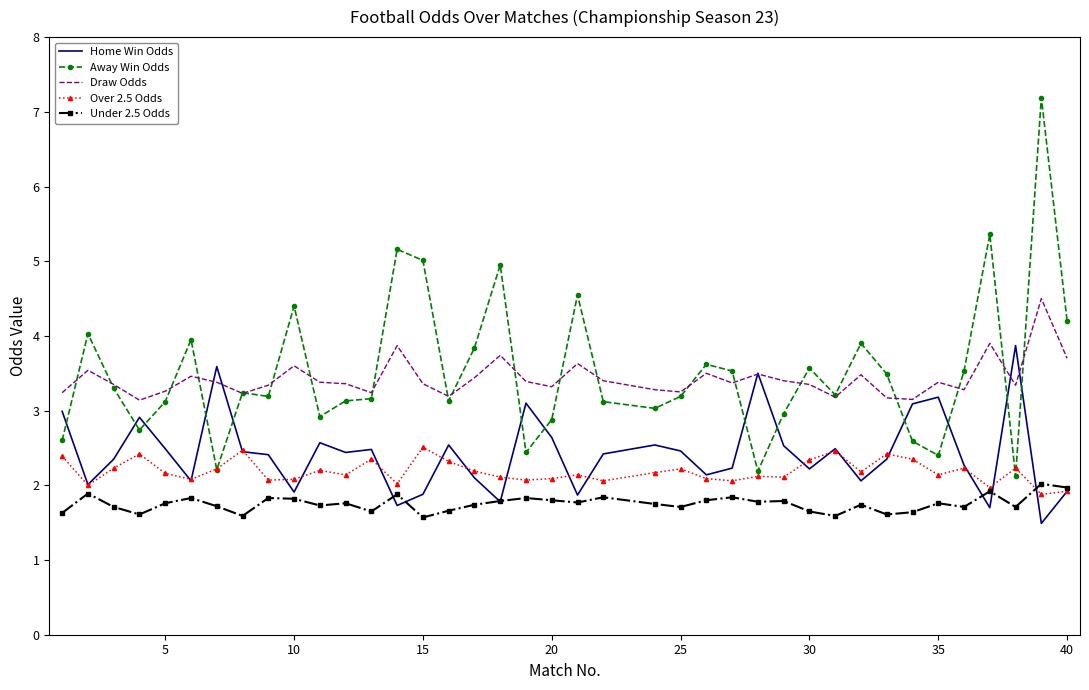

List the series in order of their peak value, lowest first.

Under 2.5 Odds, Over 2.5 Odds, Home Win Odds, Draw Odds, Away Win Odds